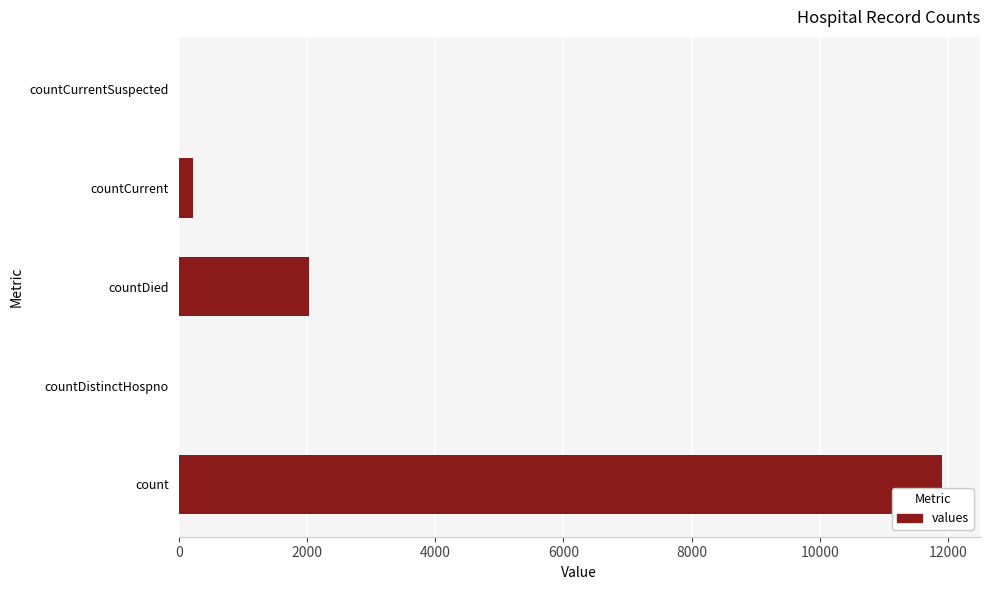

The value at countCurrentSuspected is 5940. True or false?

False